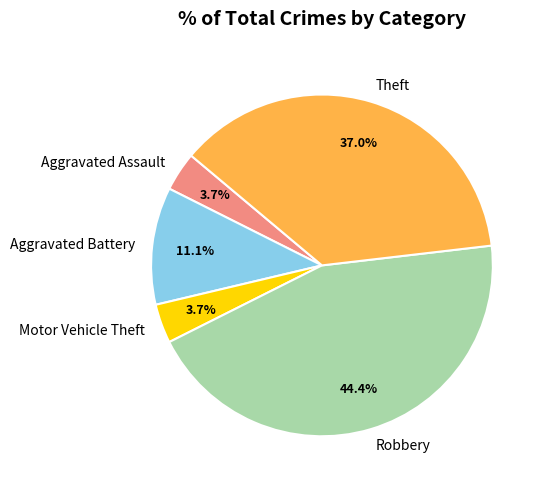

Which has a higher value, Aggravated Assault or Robbery?

Robbery